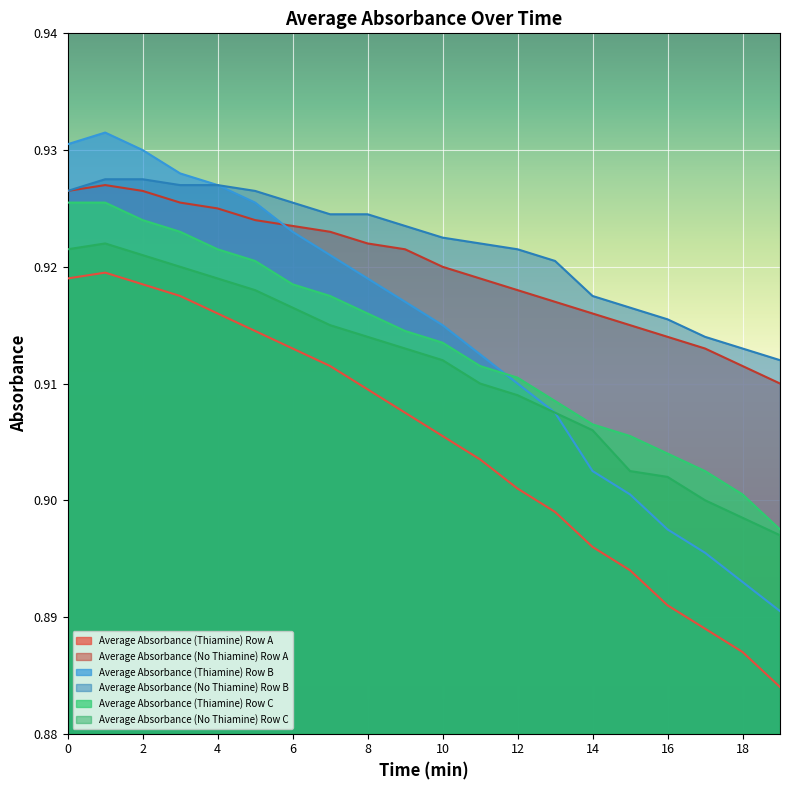

True or false: Average Absorbance (No Thiamine) Row B and Average Absorbance (No Thiamine) Row C cross at least once.

False